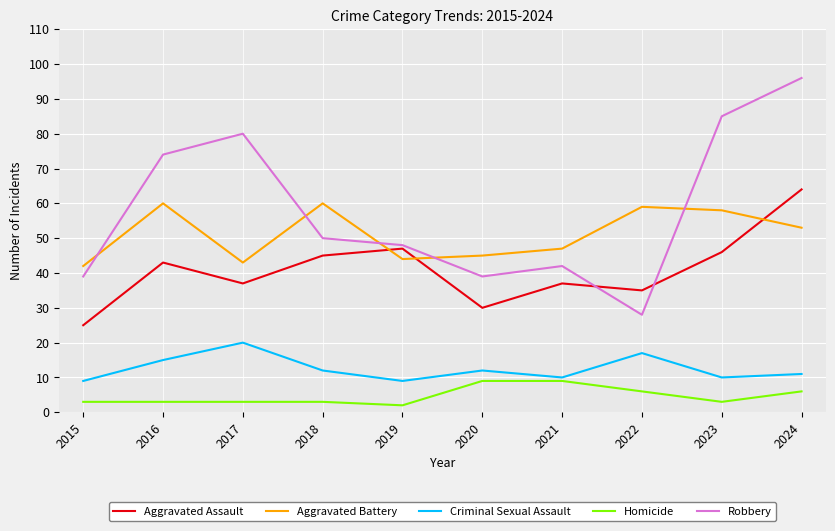

Where does the Criminal Sexual Assault series first go above 12?

2016